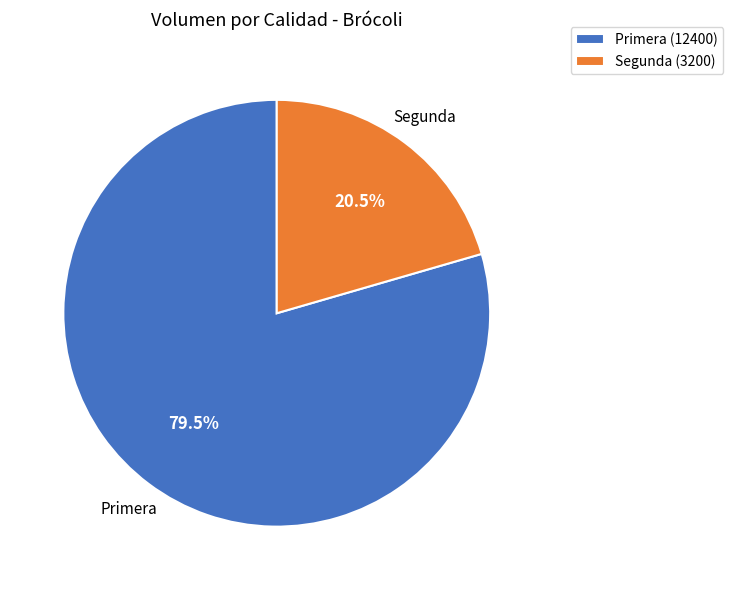

Do Segunda (3200) and Primera (12400) together represent more than half of the pie?

Yes